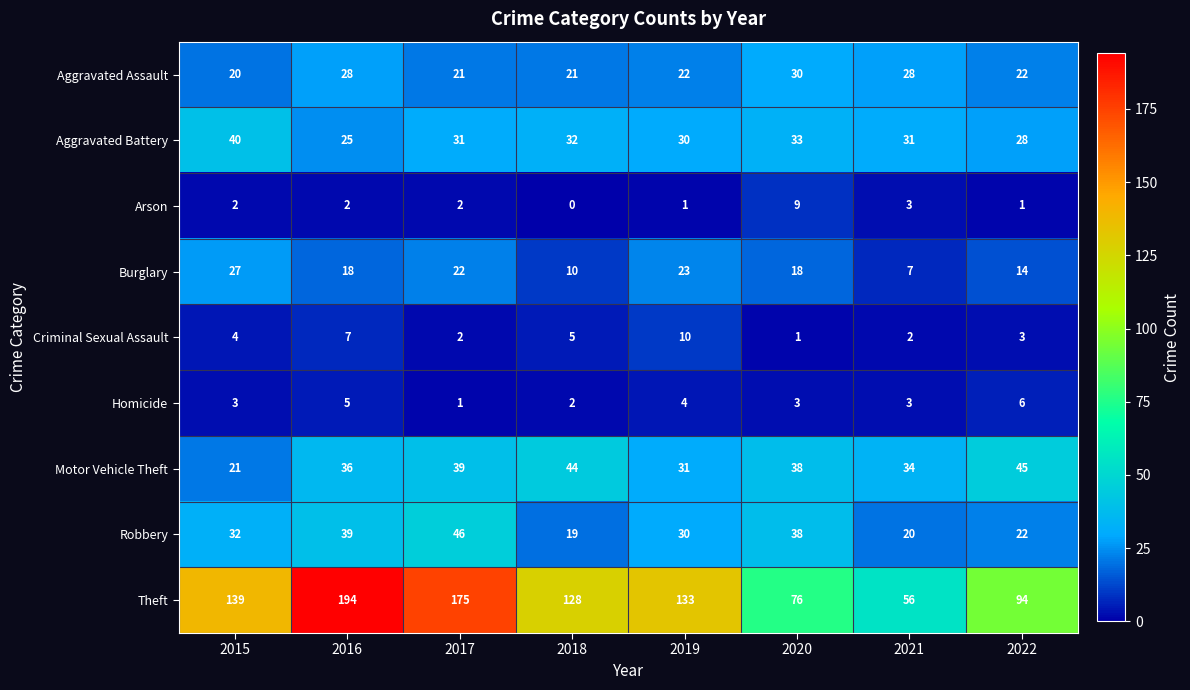

The Criminal Sexual Assault series shows 3 at 2021. True or false?

False